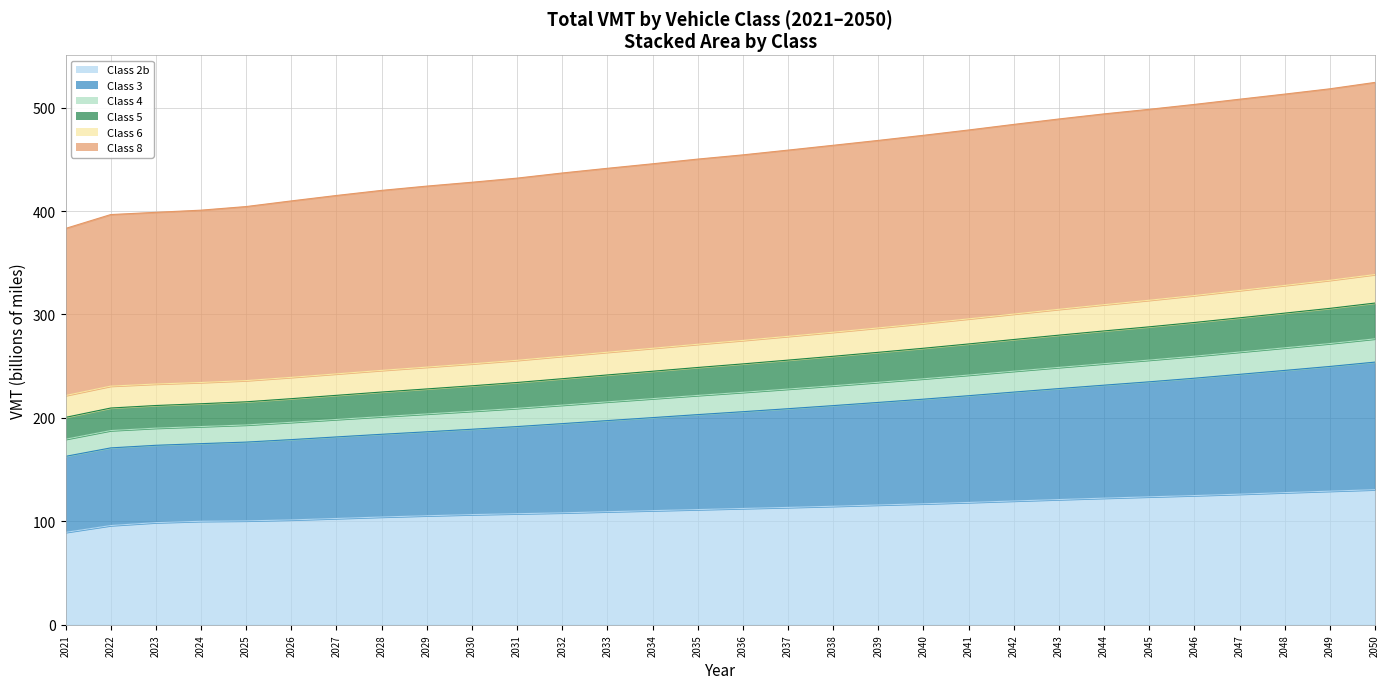

What is the total value across all series at 2041?

478.3